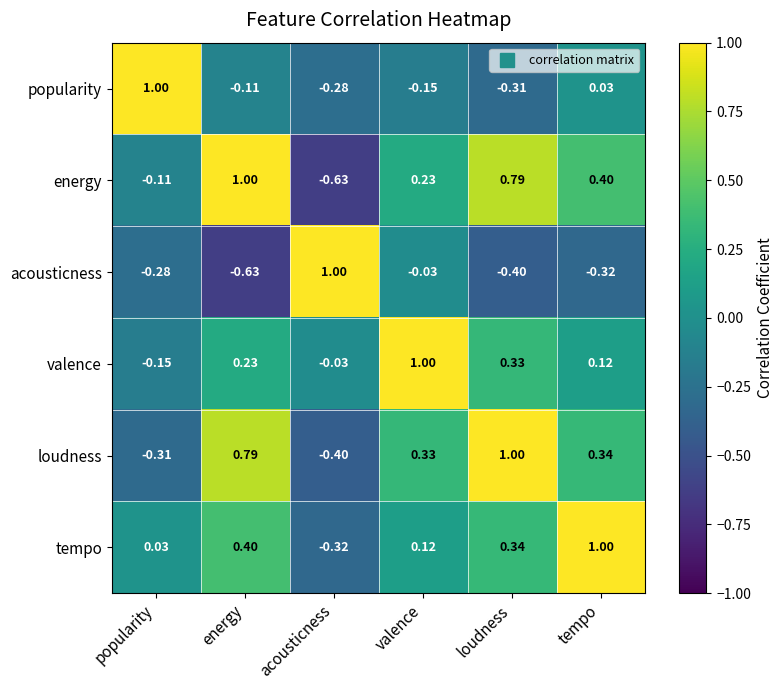

At which label does loudness first exceed 0?

energy